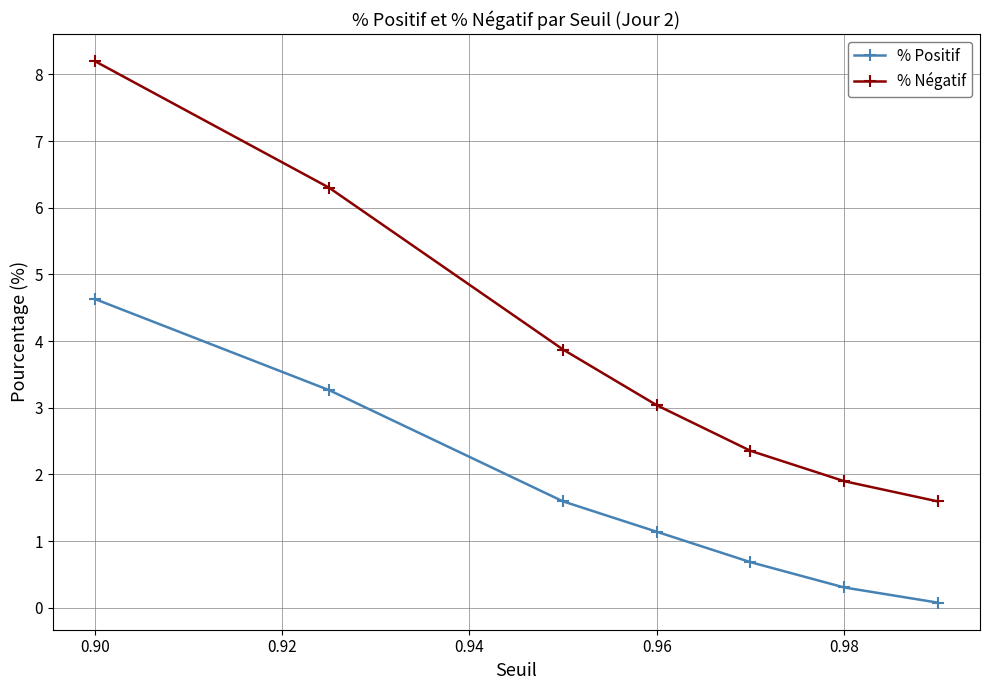

Reading left to right, what are all the values shown in this chart?

% Positif: 4.6	3.3	1.6	1.1	0.7	0.3	0.1
% Négatif: 8.2	6.3	3.9	3.0	2.4	1.9	1.6